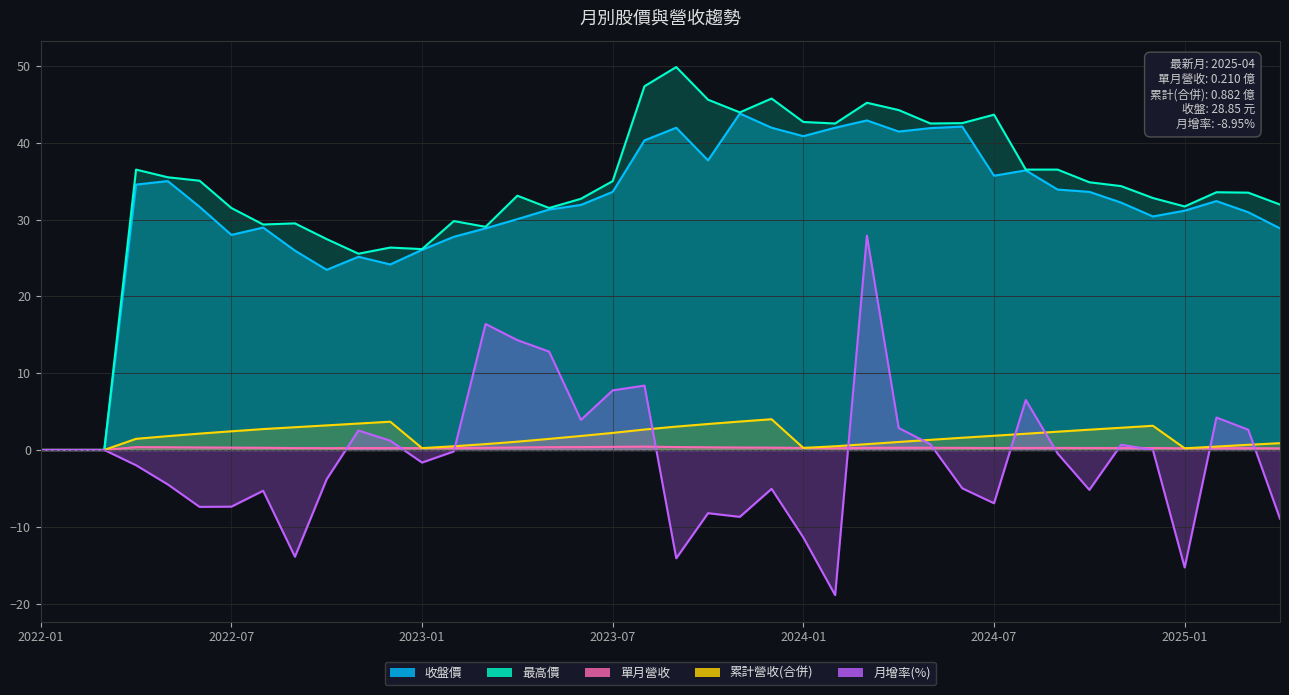

Count the number of data series in this chart.

5